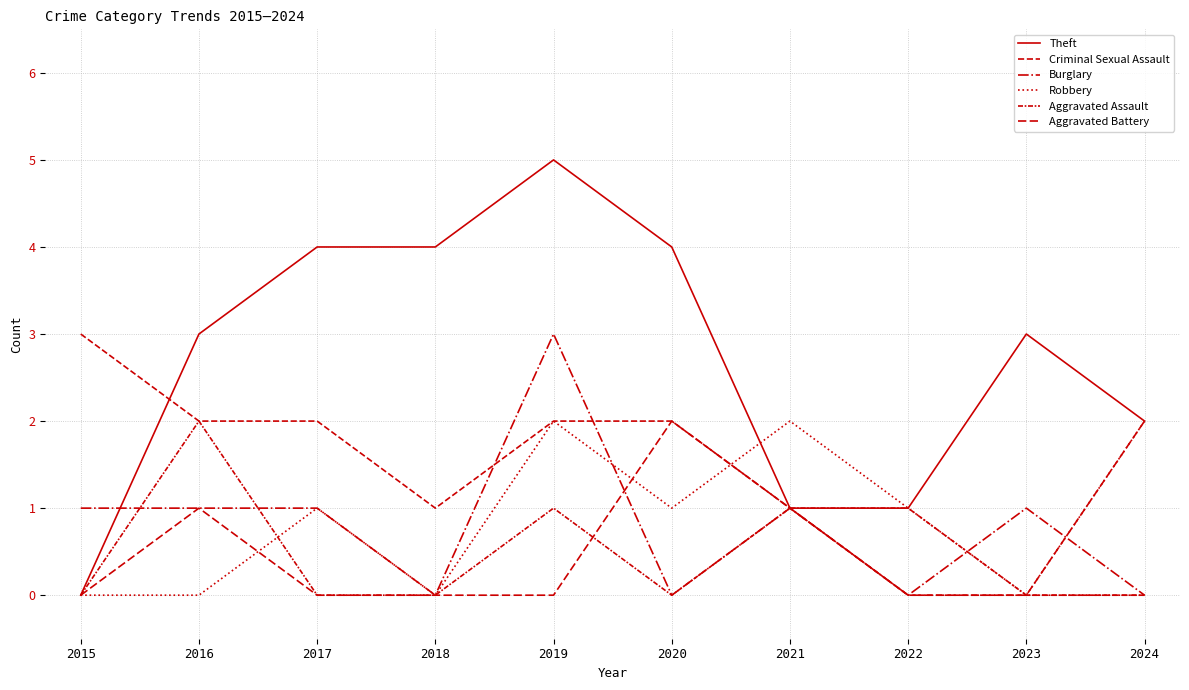

At 2019, list the series in order from largest to smallest.

Theft, Burglary, Criminal Sexual Assault, Robbery, Aggravated Assault, Aggravated Battery